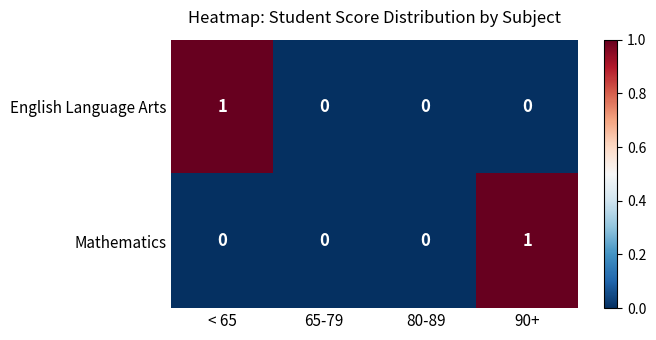

Which series changed the most between 65-79 and 90+?

Mathematics